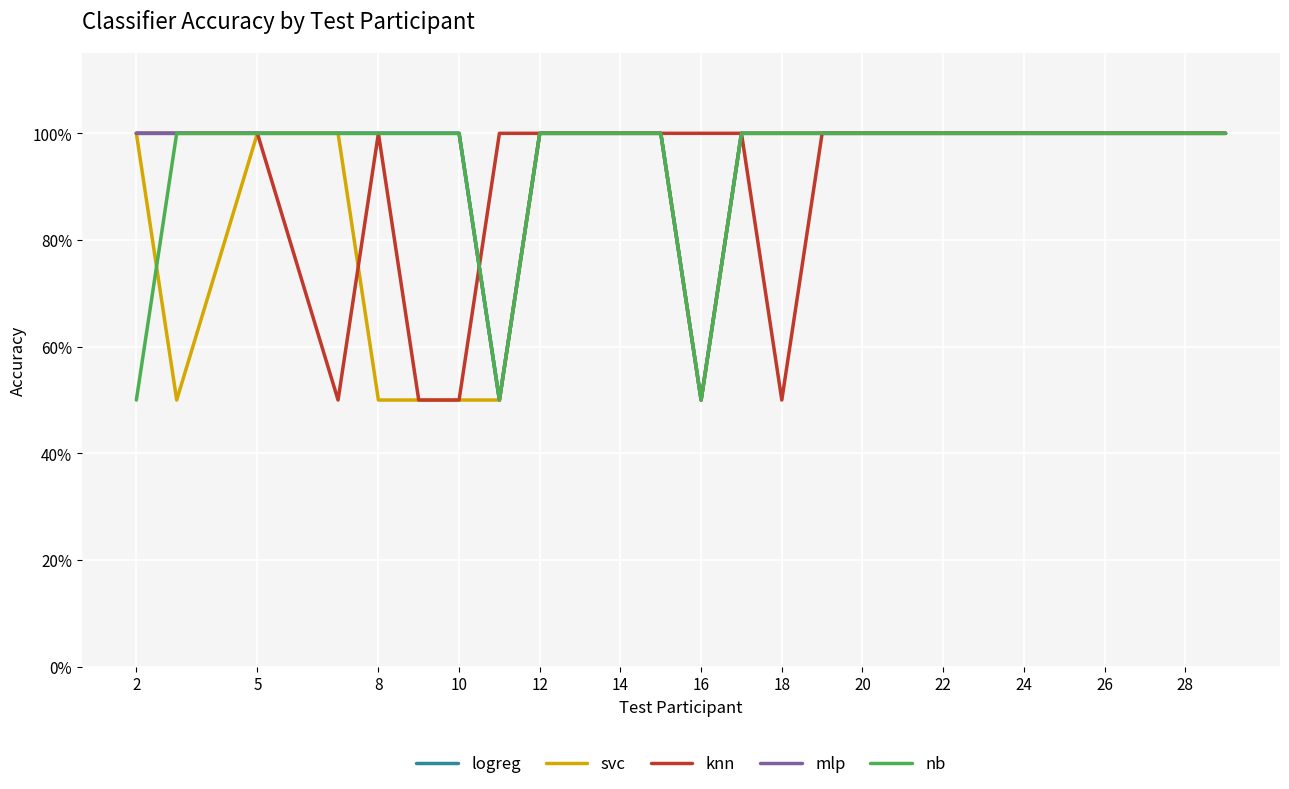

What is the smallest value displayed?

0.5